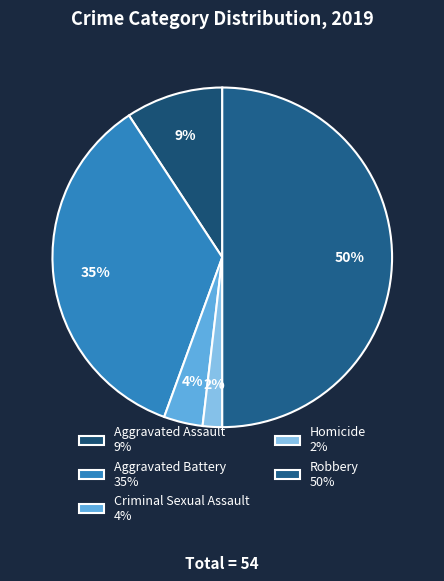

Which slice is the smallest?

Homicide